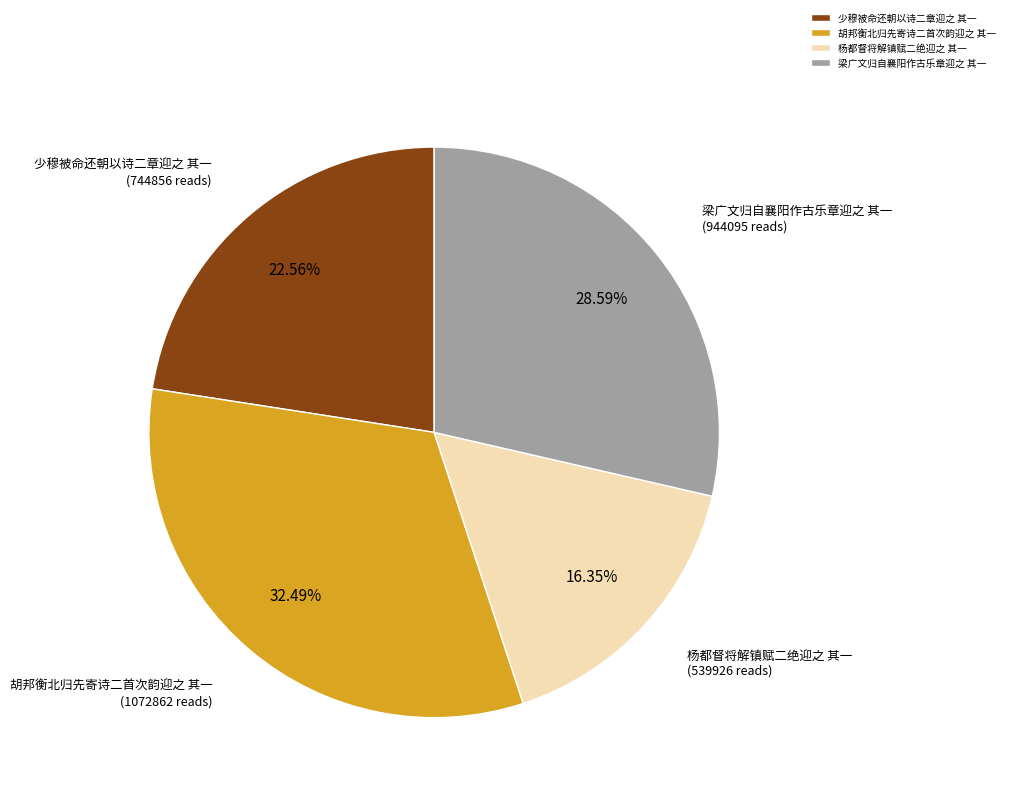

Rank the categories by value from highest to lowest.

胡邦衡北归先寄诗二首次韵迎之 其一, 梁广文归自襄阳作古乐章迎之 其一, 少穆被命还朝以诗二章迎之 其一, 杨都督将解镇赋二绝迎之 其一